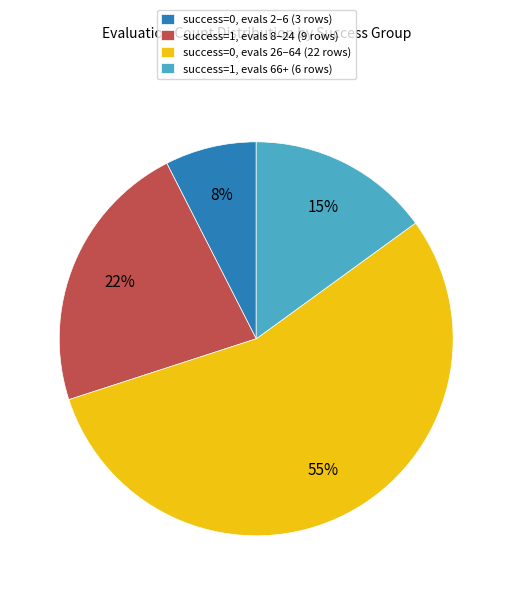

Is the sum of success=1, evals 8–24 (9 rows) and success=0, evals 26–64 (22 rows) greater than half?

Yes